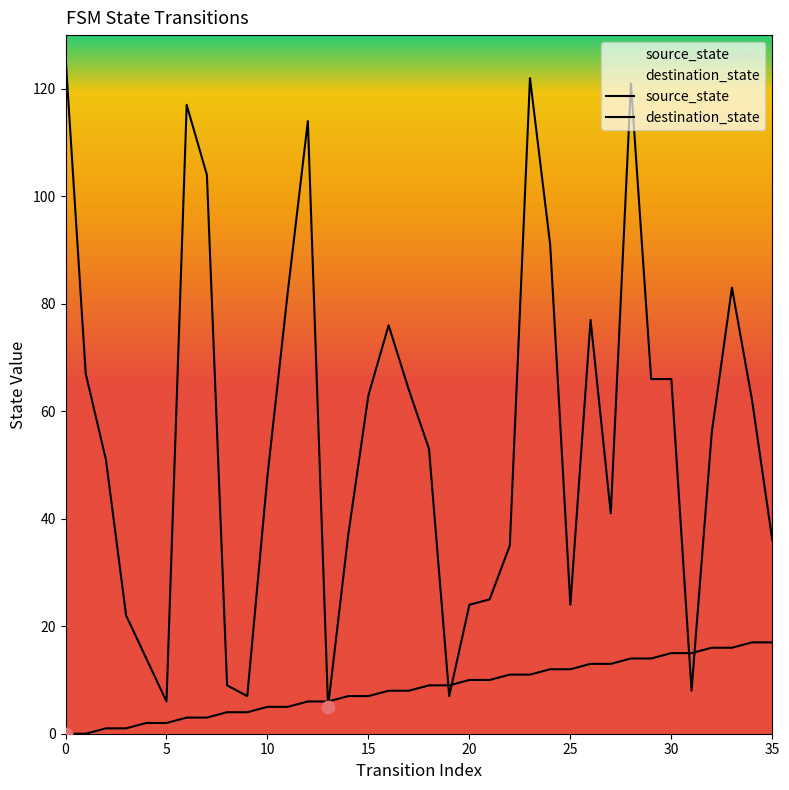

Which series has the largest total across all categories?

destination_state